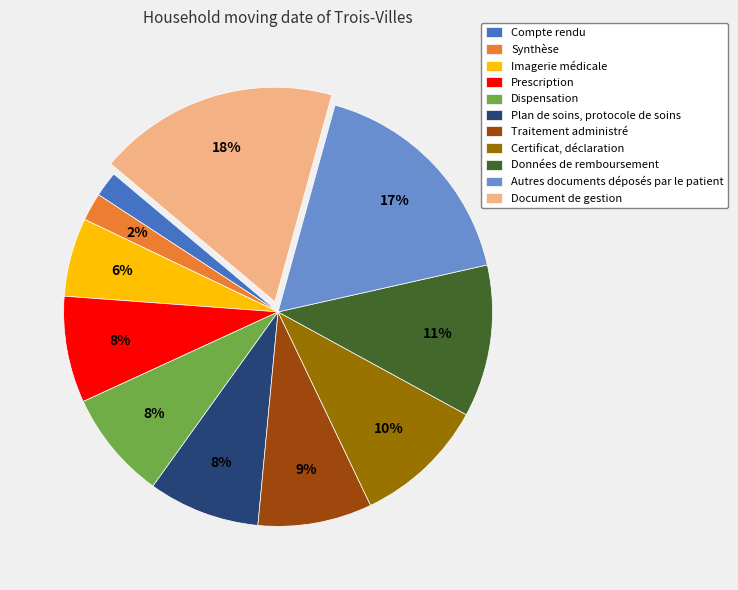

To the nearest percent, what is the difference between the Certificat, déclaration and Synthèse slice percentages?

8%